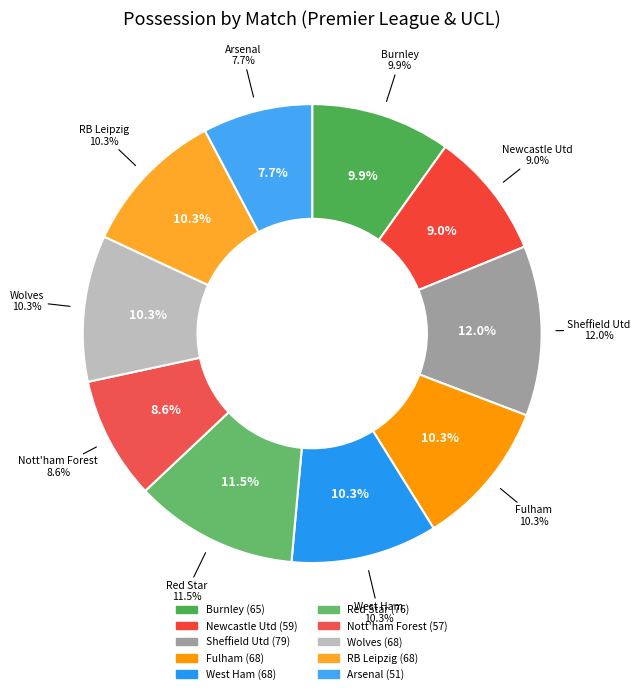

Rank the categories by value from lowest to highest.

Arsenal (51), Nott'ham Forest (57), Newcastle Utd (59), Burnley (65), Fulham (68), West Ham (68), Wolves (68), RB Leipzig (68), Red Star (76), Sheffield Utd (79)